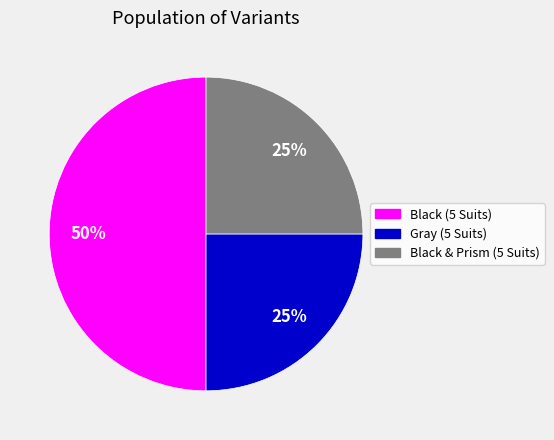

Which slice is the largest?

Black (5 Suits)